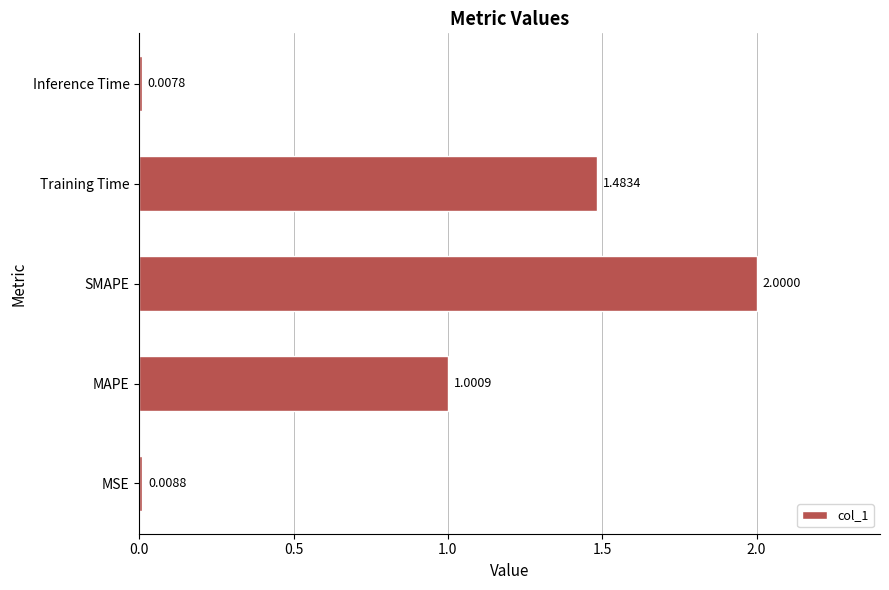

Where is the data nearest to the value 1?

MAPE